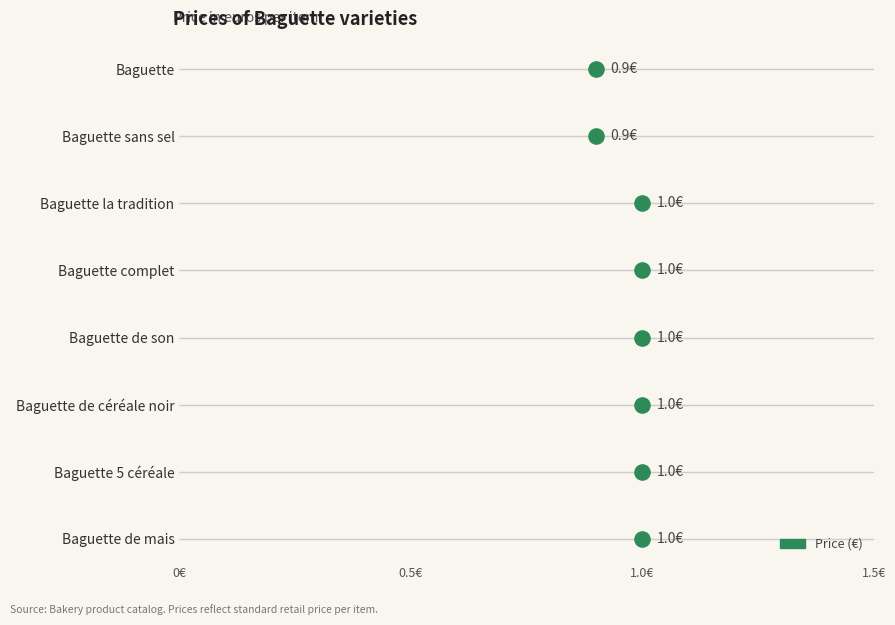

Between 7 and 5, which is larger?

7